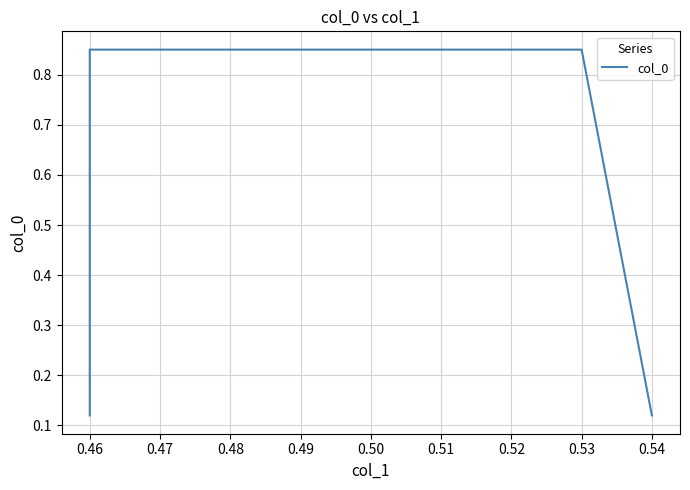

What is the smallest value displayed?

0.1